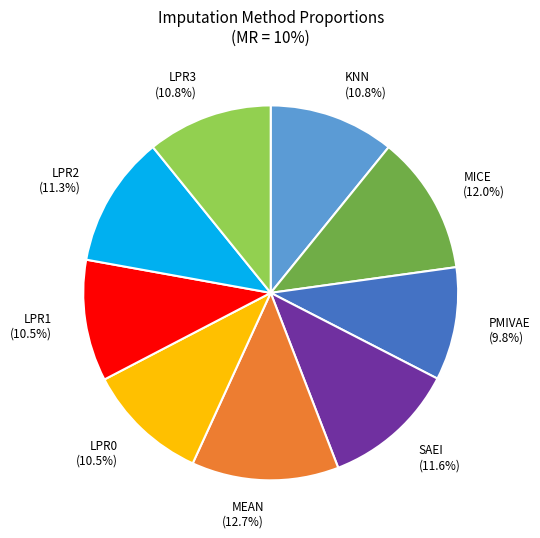

To the nearest percent, what is the average slice percentage?

11%